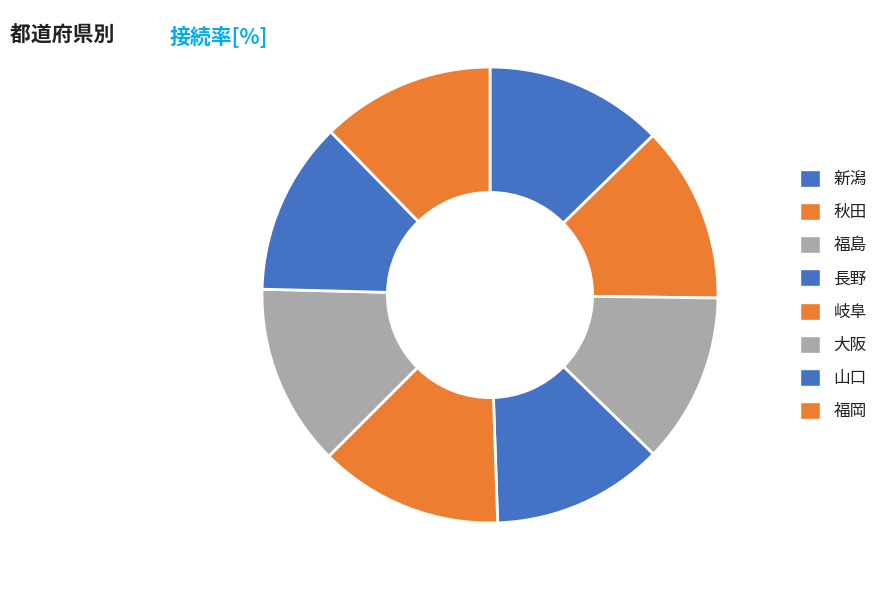

To the nearest percent, what is the average slice percentage?

12%